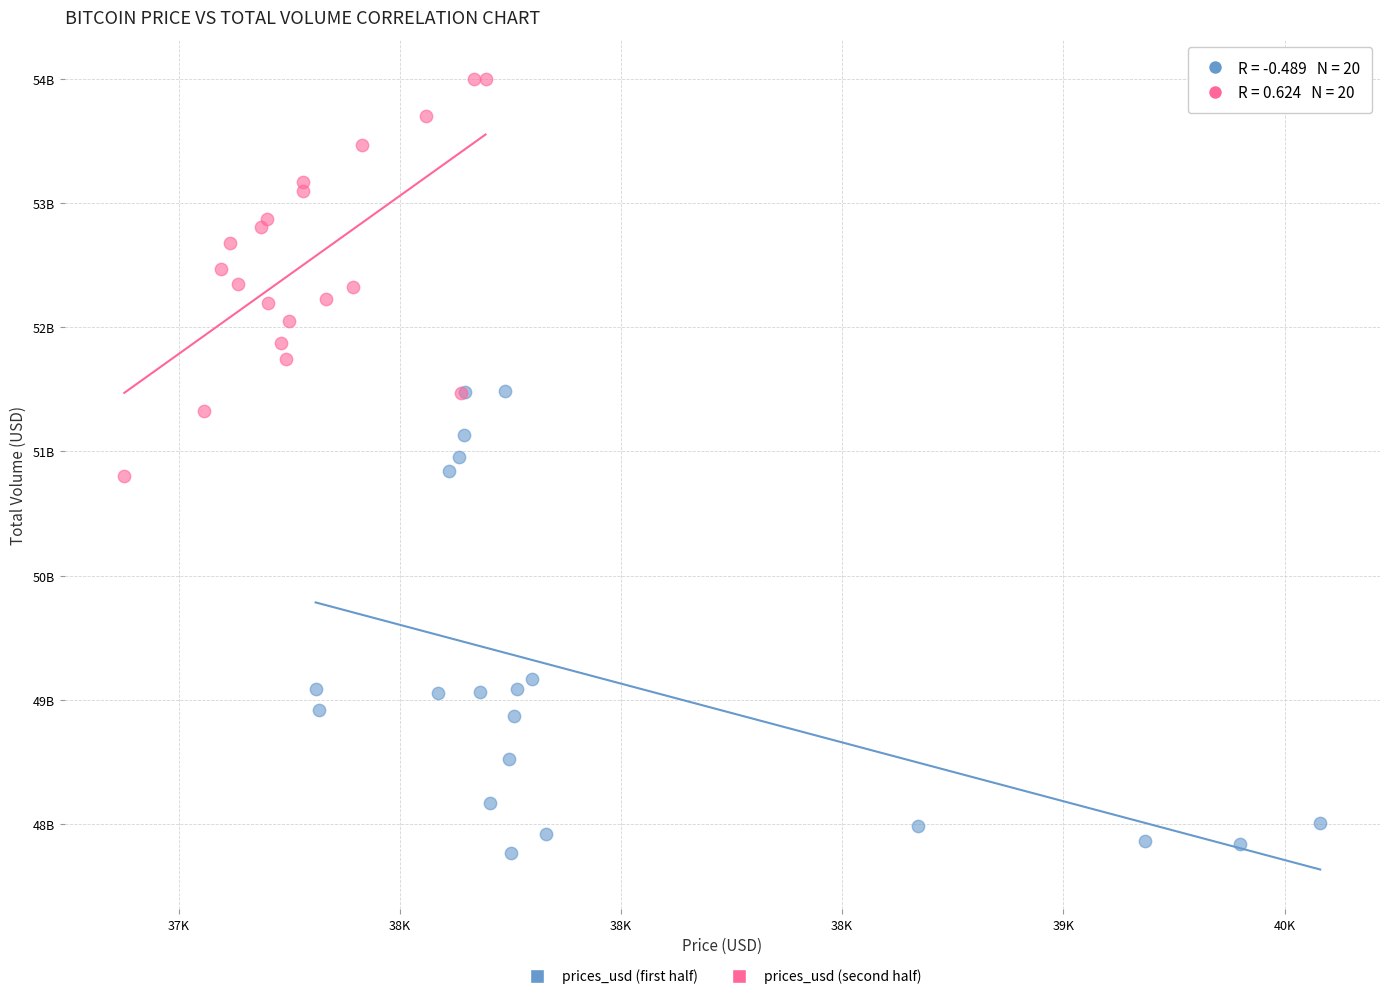

Which series reaches the maximum Y coordinate?

prices_usd (second half)